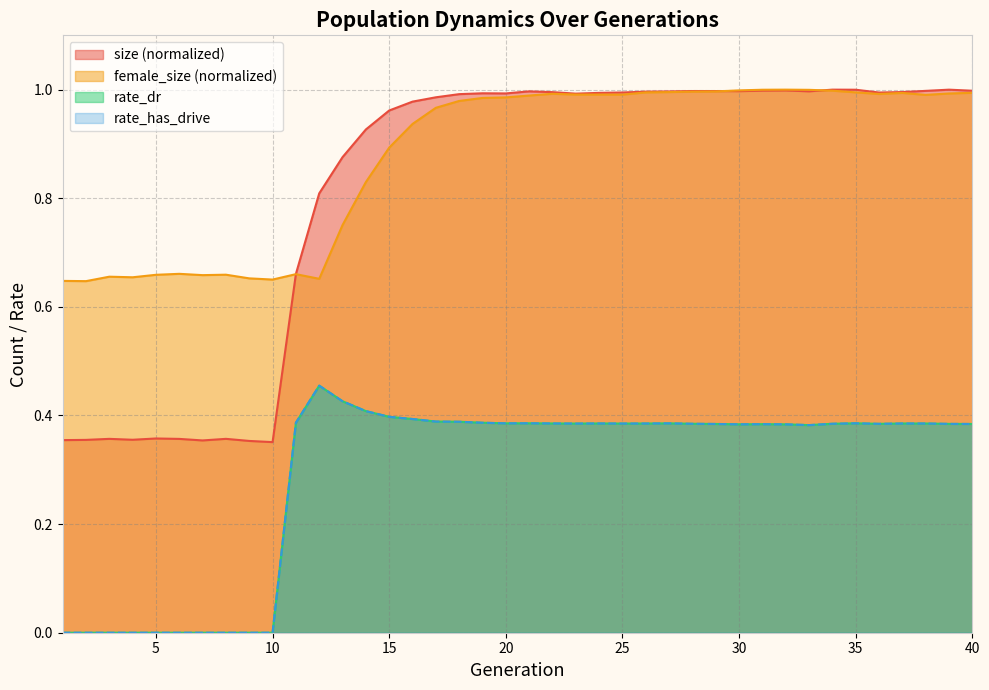

Where is the first local minimum for female_size?

2